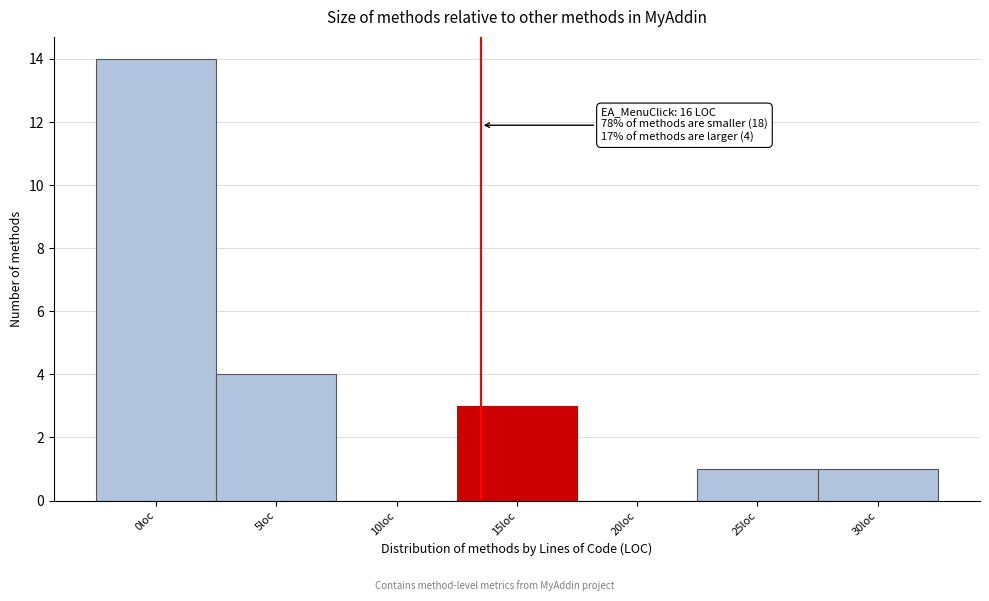

Reading left to right, extract all data points from this chart.

0loc=14	5loc=4	10loc=0	15loc=3	20loc=0	25loc=1	30loc=1